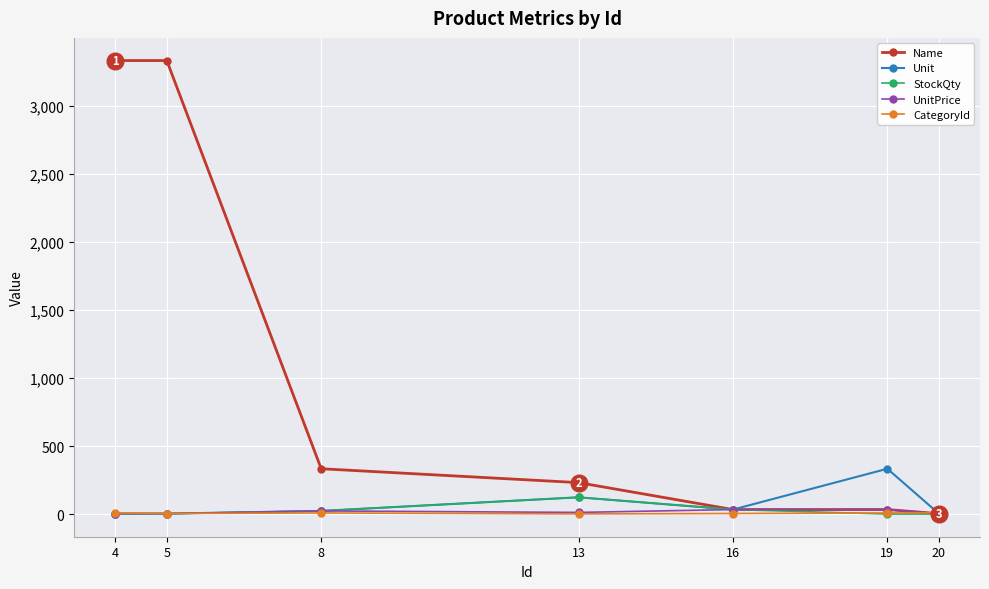

What are all the series names shown in the legend?

Name, Unit, StockQty, UnitPrice, CategoryId